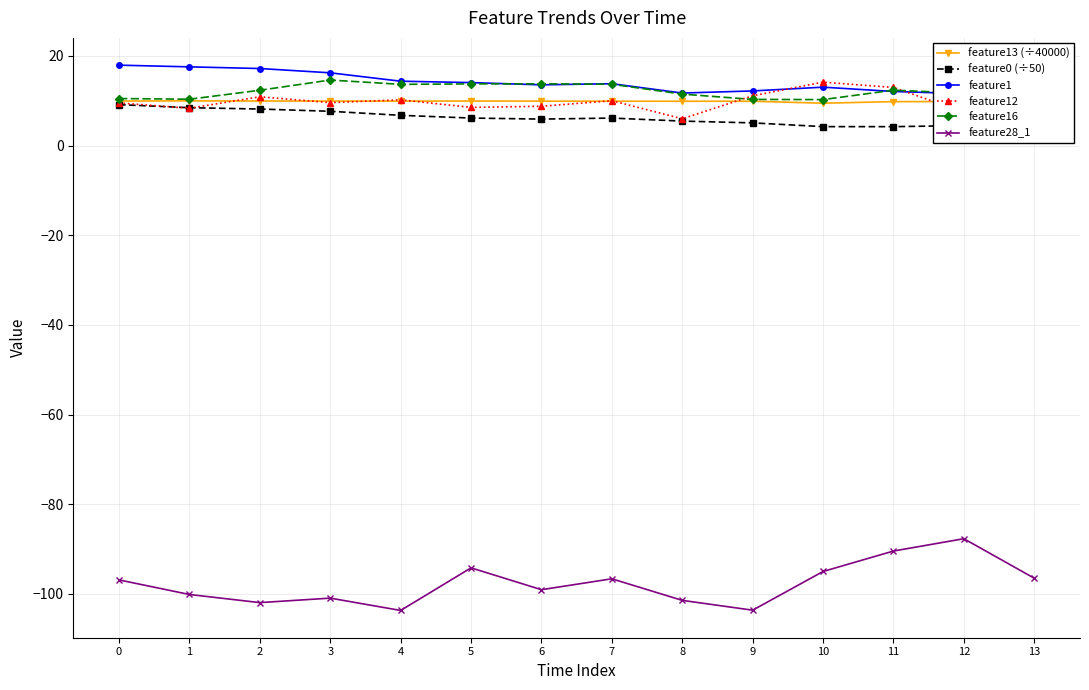

Which has a higher value, 5 or 11?

5